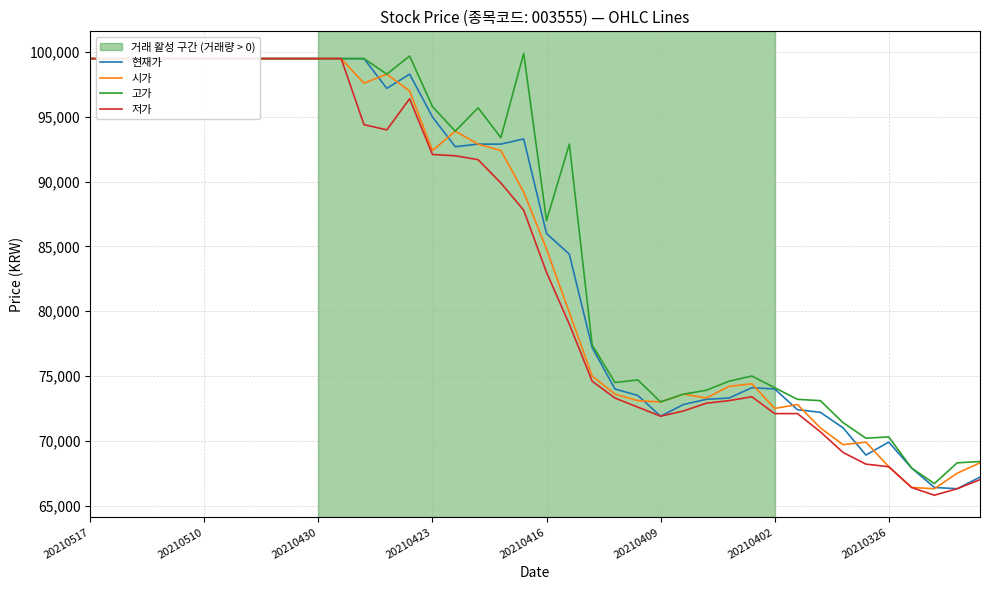

Which label corresponds to the largest value in the chart?

19